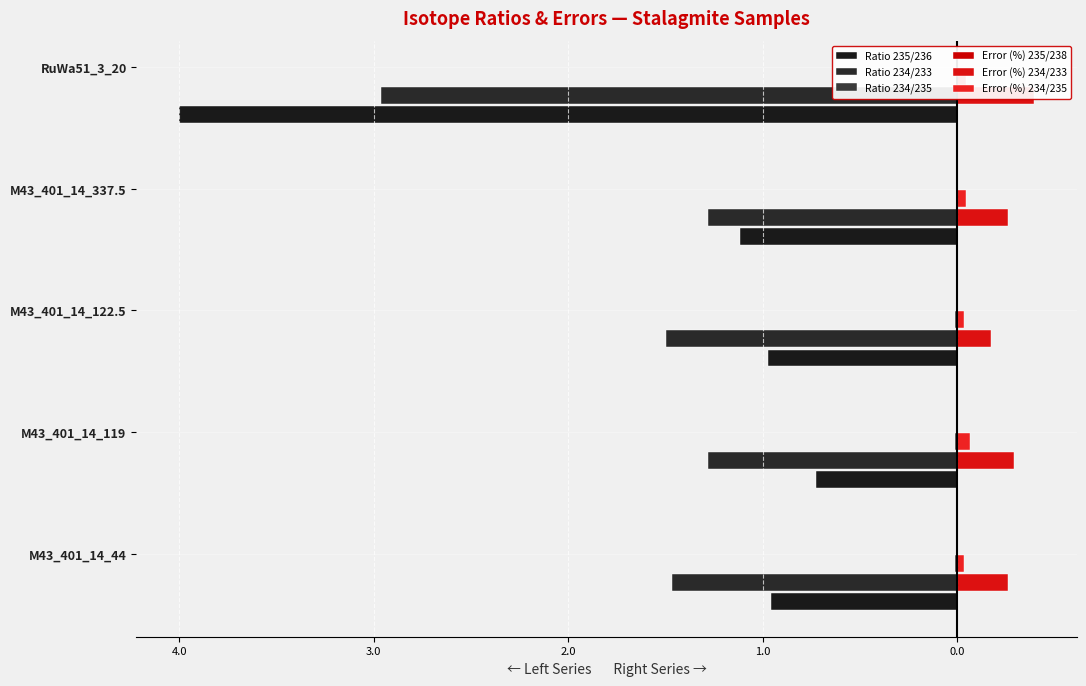

Count the number of data series in this chart.

6